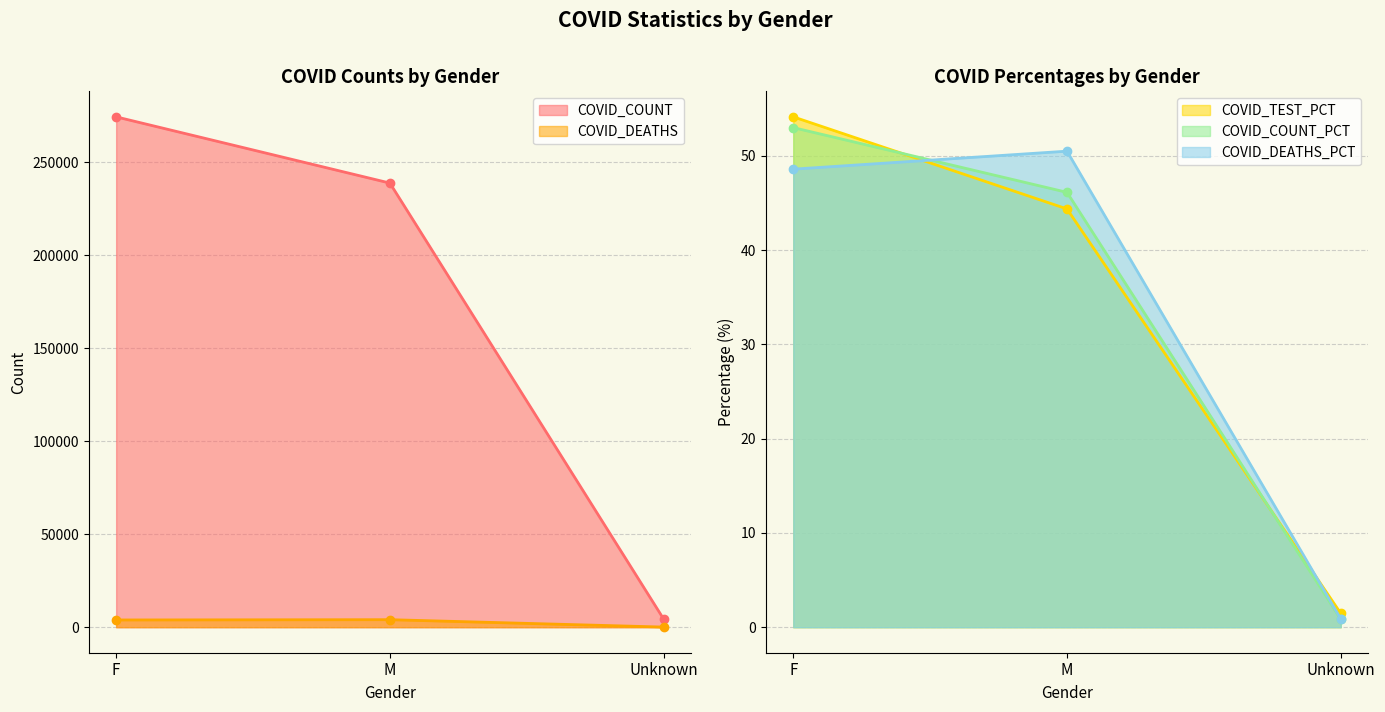

Rank the categories by COVID_DEATHS value from lowest to highest.

Unknown, F, M